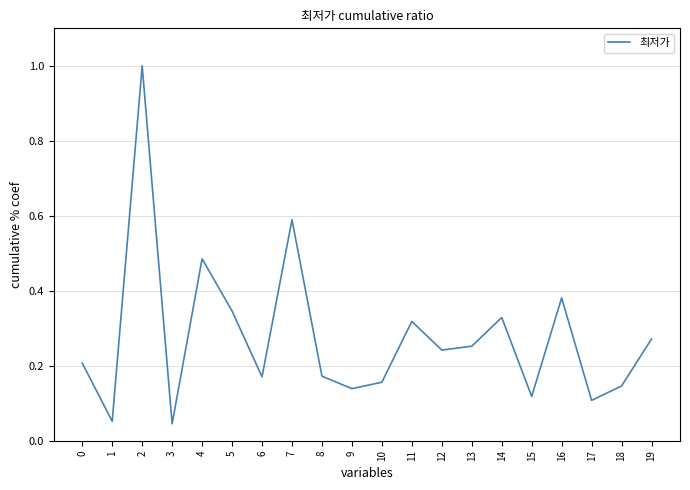

Is it true that the value at 16 is 0.2?

False